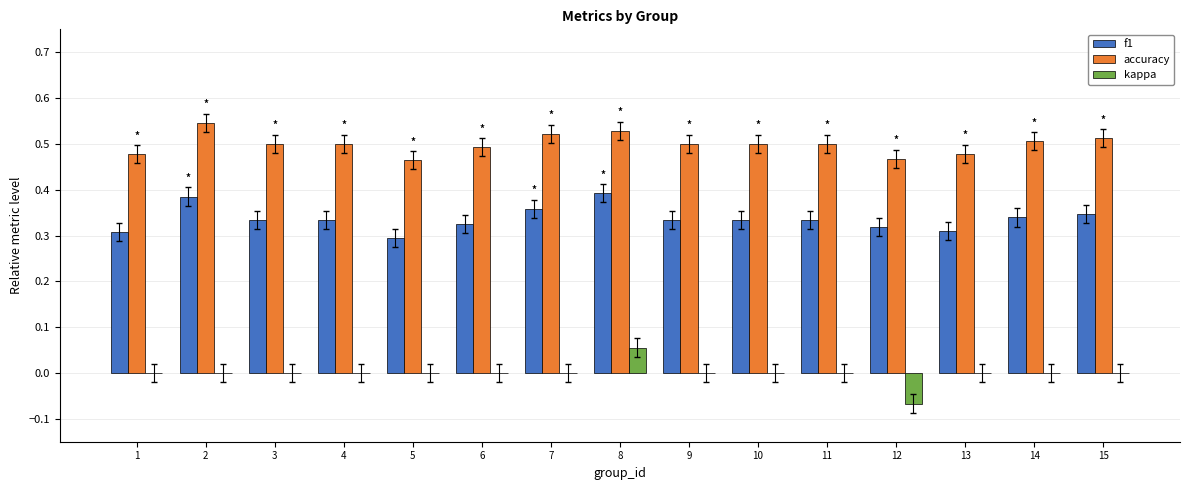

Which series has the largest total across all categories?

accuracy